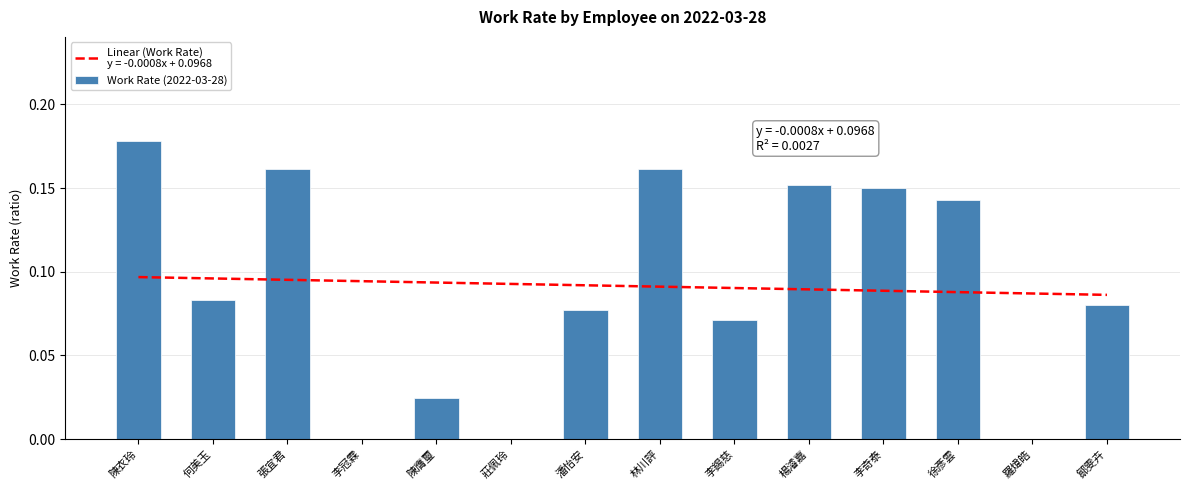

Reading left to right, what are all the values shown in this chart?

陳衣玲=0.2	何美玉=0.1	張宜君=0.2	李冠霖=0.0	陳膺璽=0.0	莊佩玲=0.0	潘怡安=0.1	林川評=0.2	李錫慈=0.1	楊濬嘉=0.2	李奇泰=0.1	徐彥雲=0.1	羅煒皓=0.0	鄒雯卉=0.1